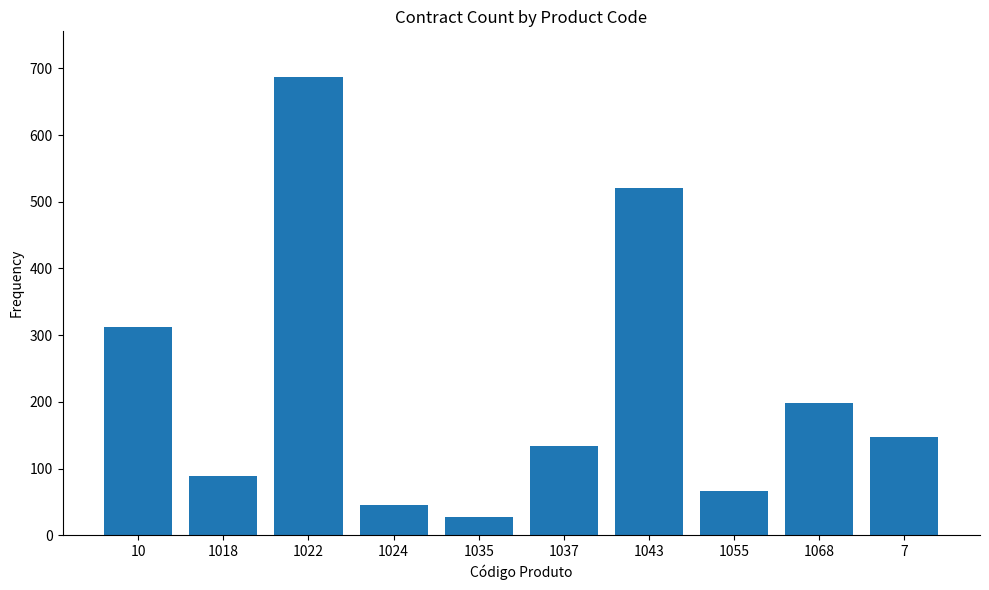

What is the change in value from 1035 to 1037?

+106